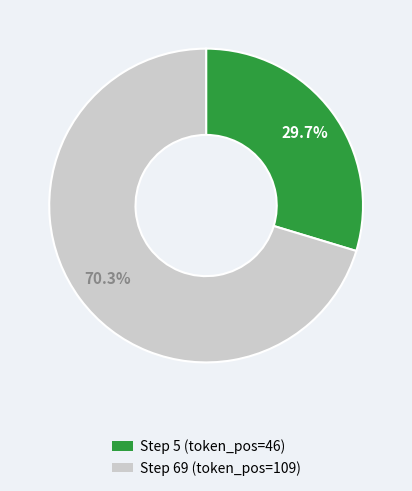

Does any single category account for the majority?

Yes